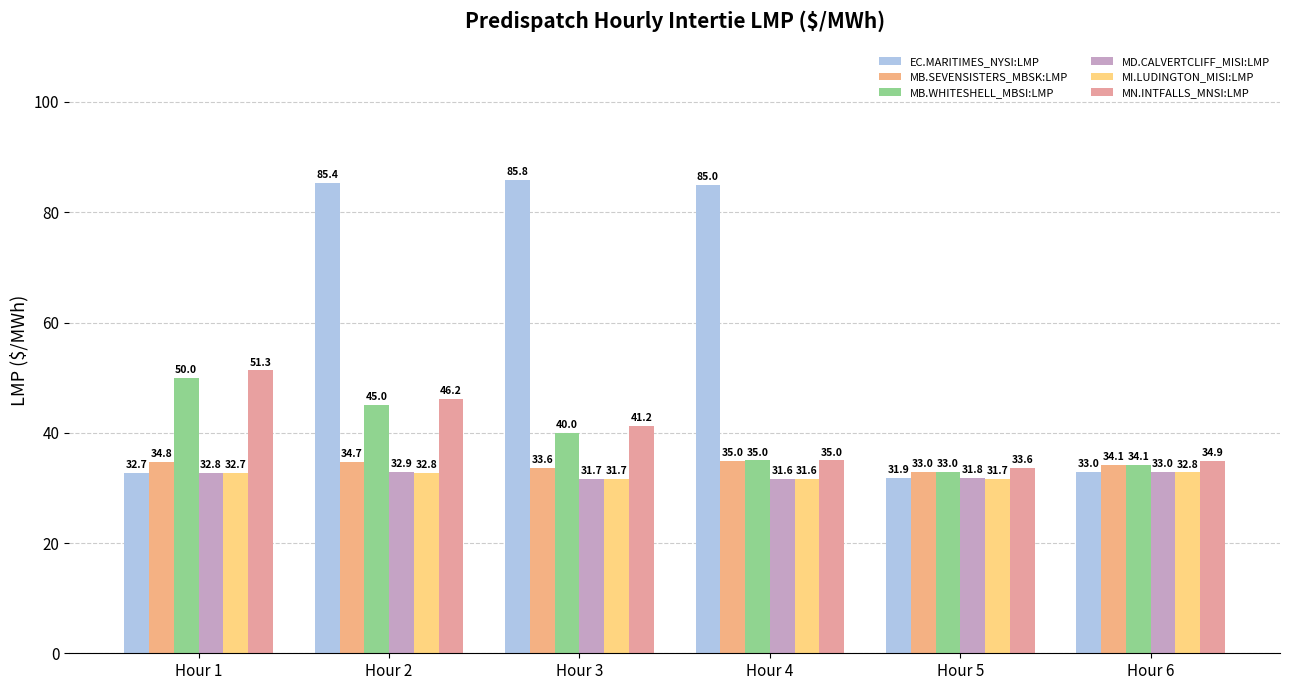

Is it true that MB.WHITESHELL_MBSI:LMP equals 24.1 at Hour 3?

False